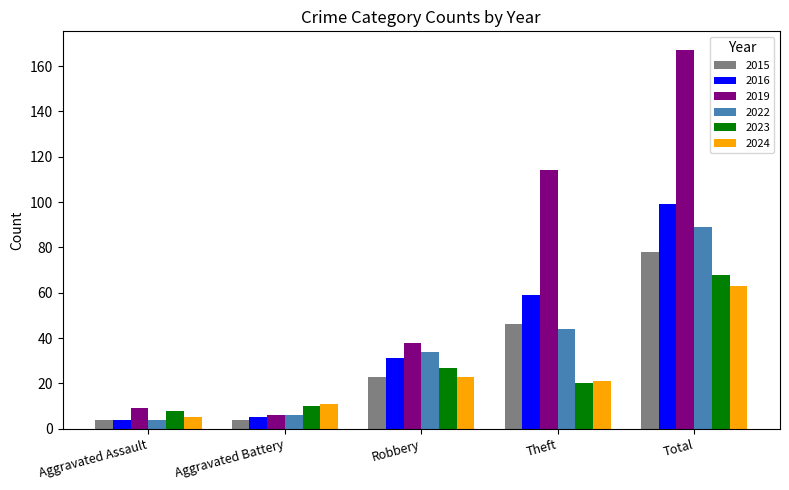

Which series has the largest range (max minus min)?

2019